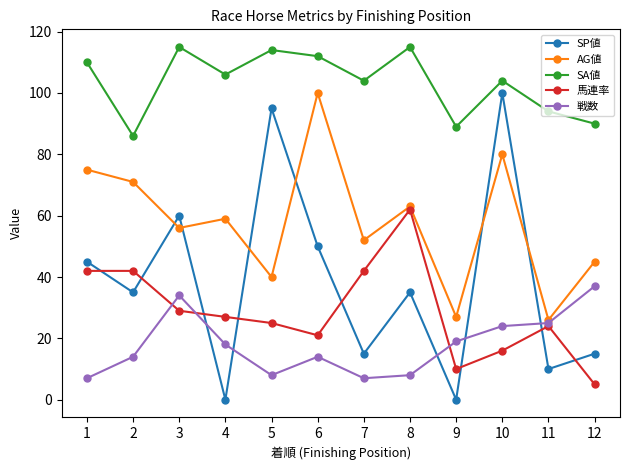

At how many categories does at least one series exceed 3?

12